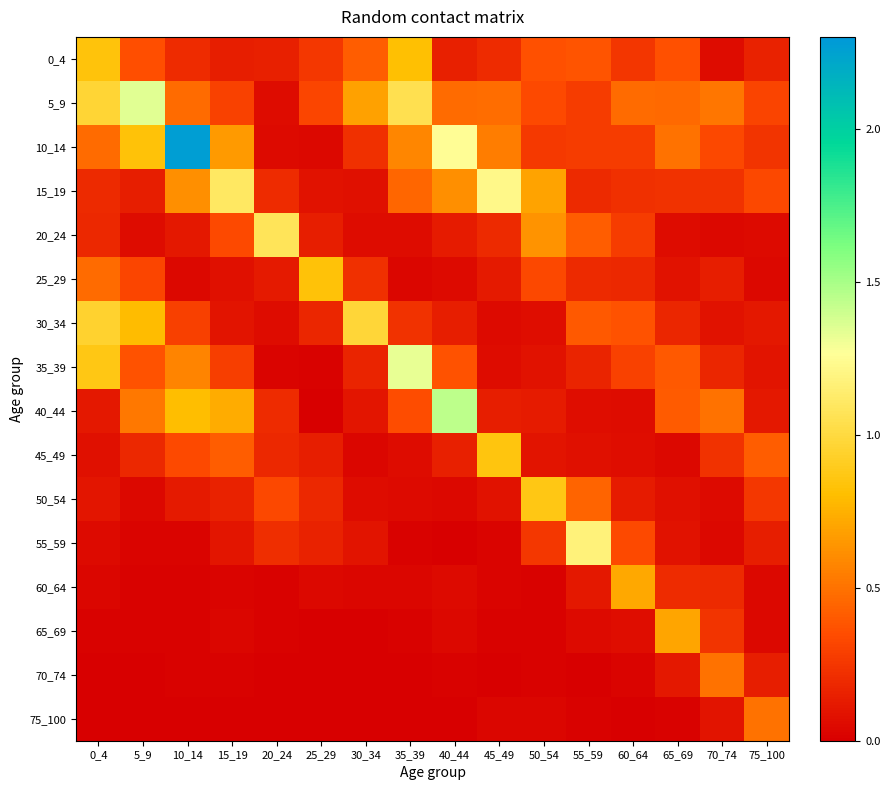

Which category has the lowest value across all series?

25_29